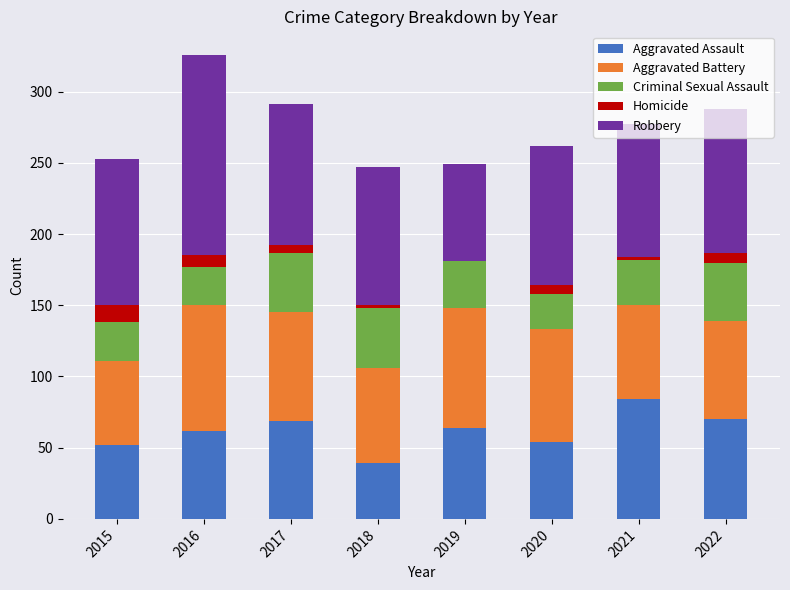

Which category has the highest value in the Aggravated Assault series?

2021